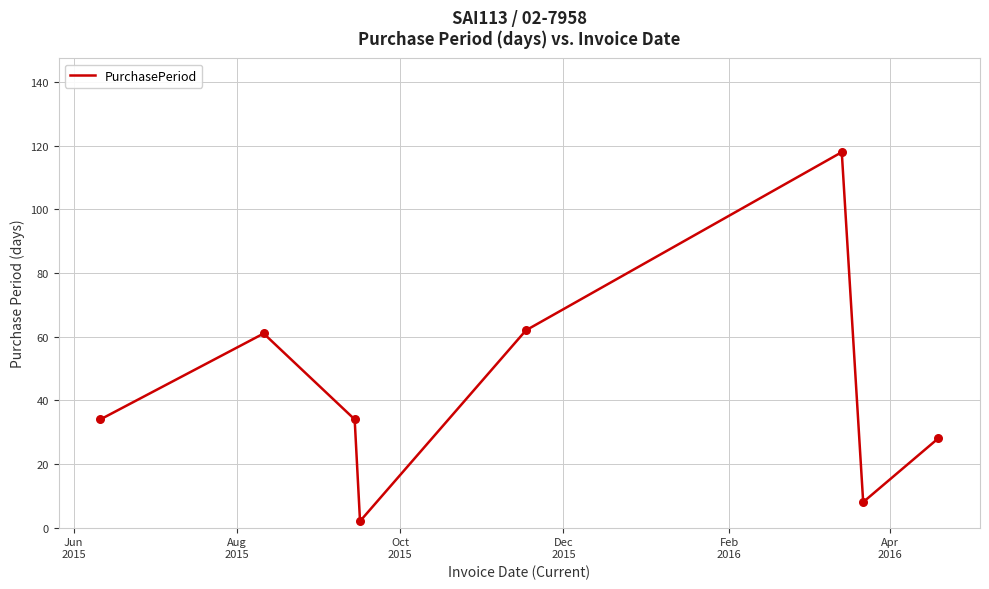

What is the difference between the maximum and minimum values?

116